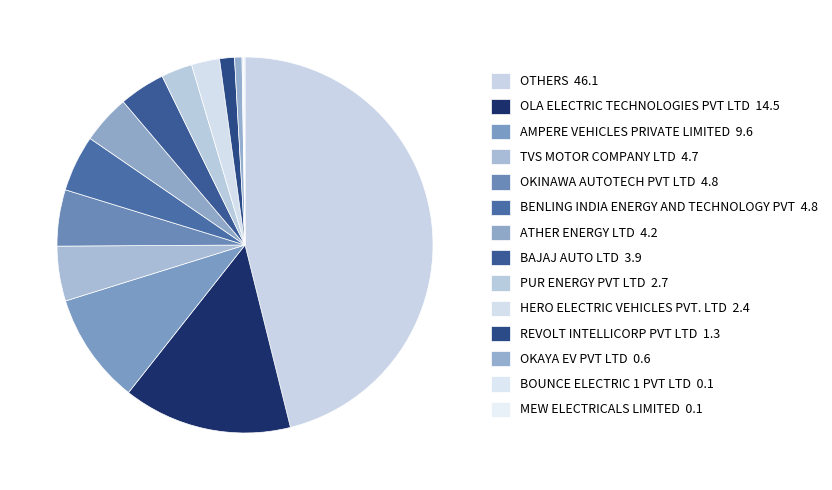

True or false: OLA ELECTRIC TECHNOLOGIES PVT LTD accounts for 15% of the total.

True